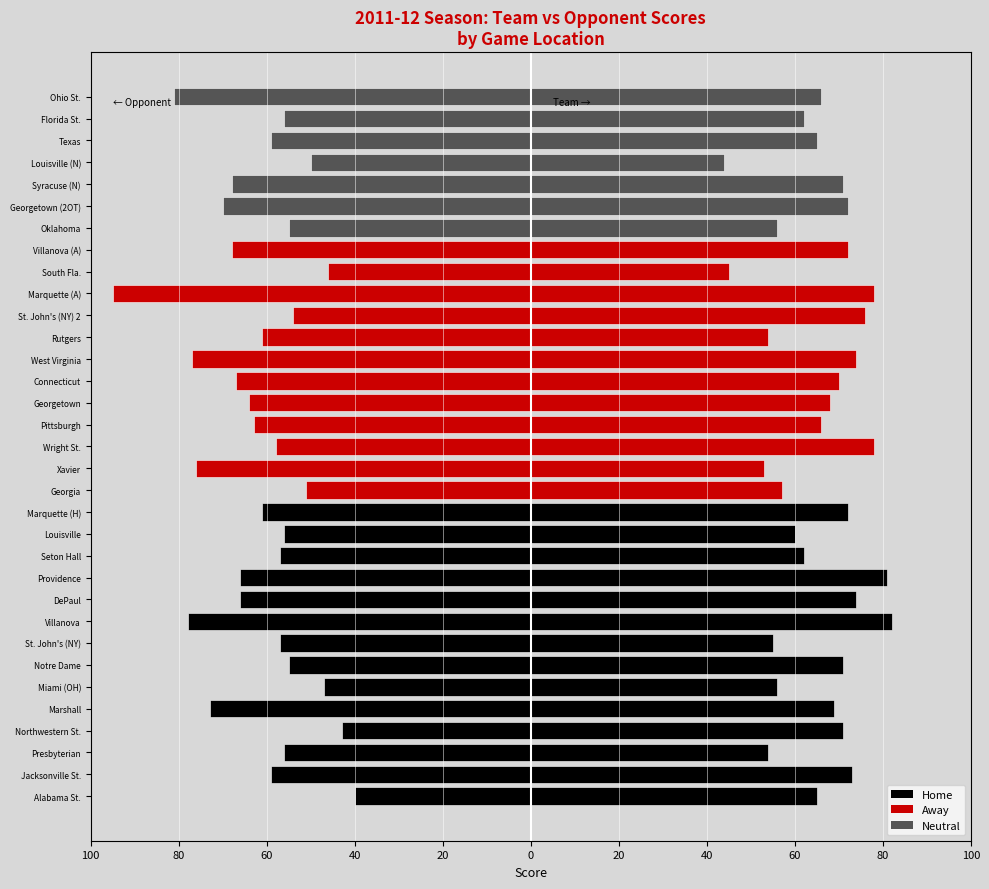

How many values in the Team Score series are below 68?

16